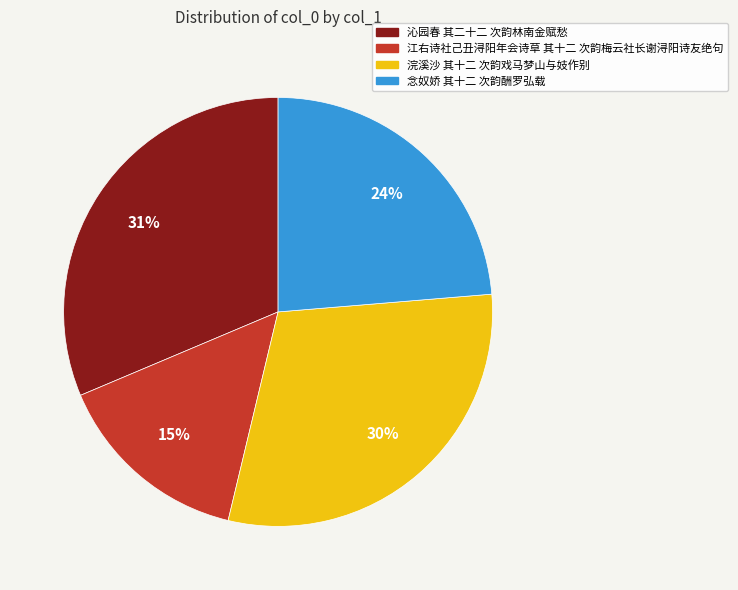

Is the sum of 念奴娇 其十二 次韵酬罗弘载 and 江右诗社己丑浔阳年会诗草 其十二 次韵梅云社长谢浔阳诗友绝句 greater than half?

No